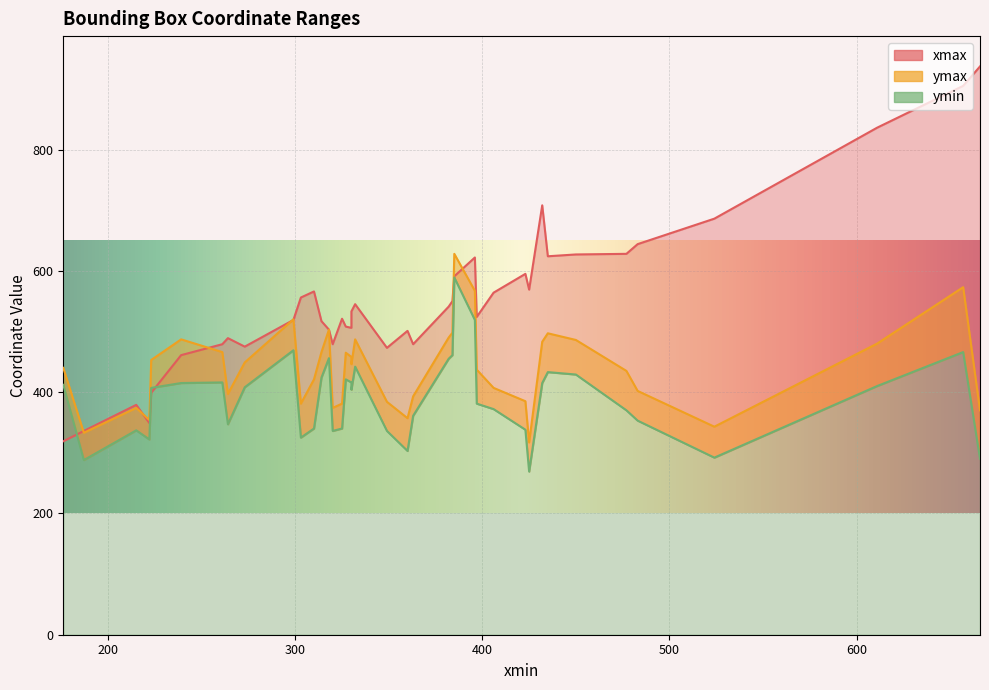

Which series has the widest spread of values?

xmax